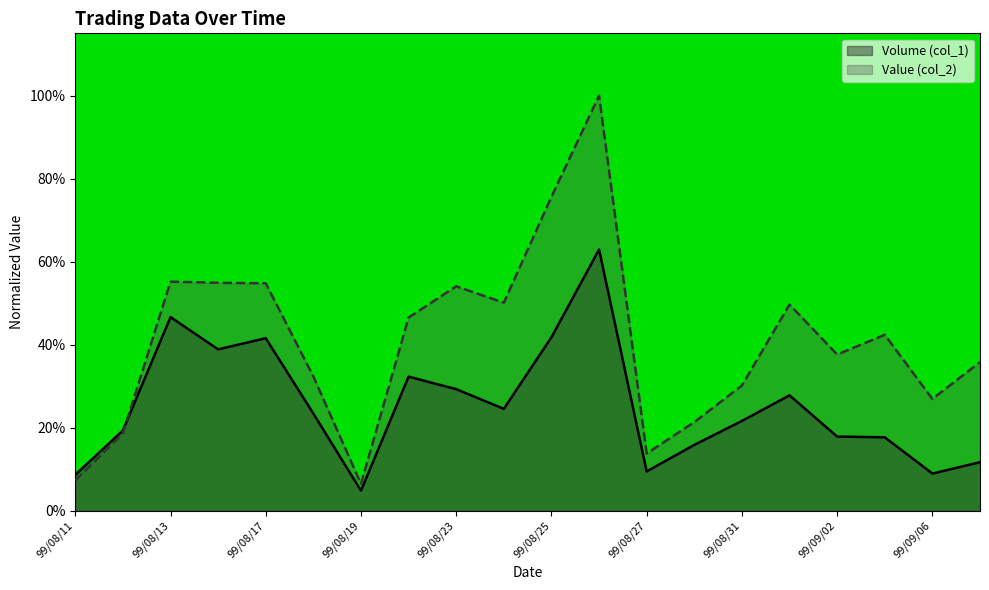

How many lines are shown in the chart?

2